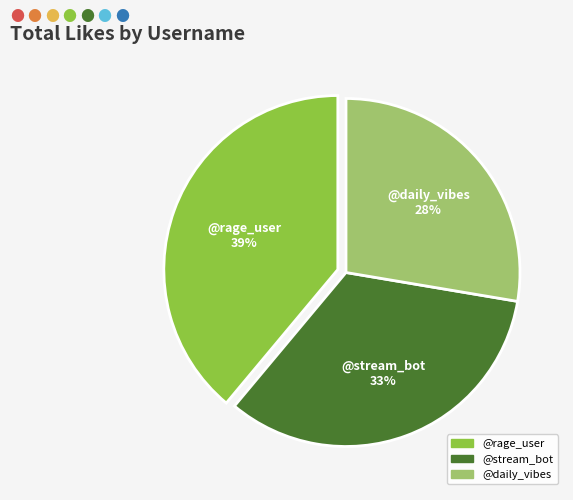

How many segments does this pie chart have?

3